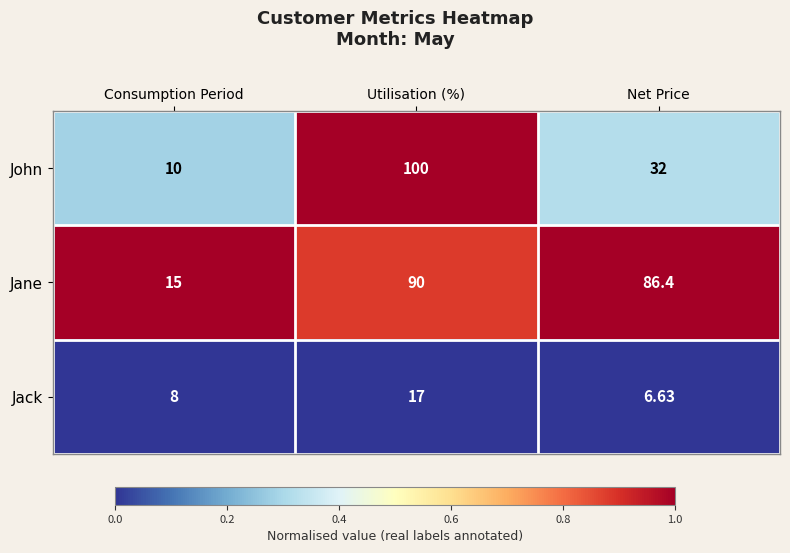

Where is Jane nearest to the value 52?

Net Price